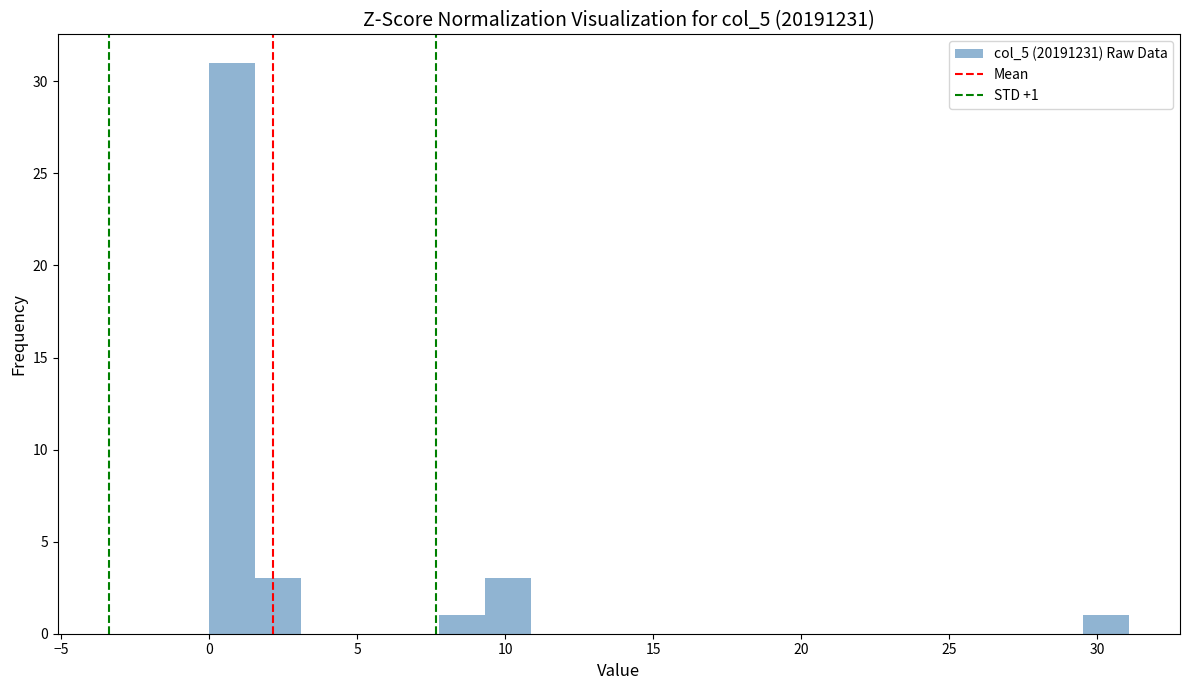

Read against the x-axis, roughly where is the centre of the tallest bar?

1.0